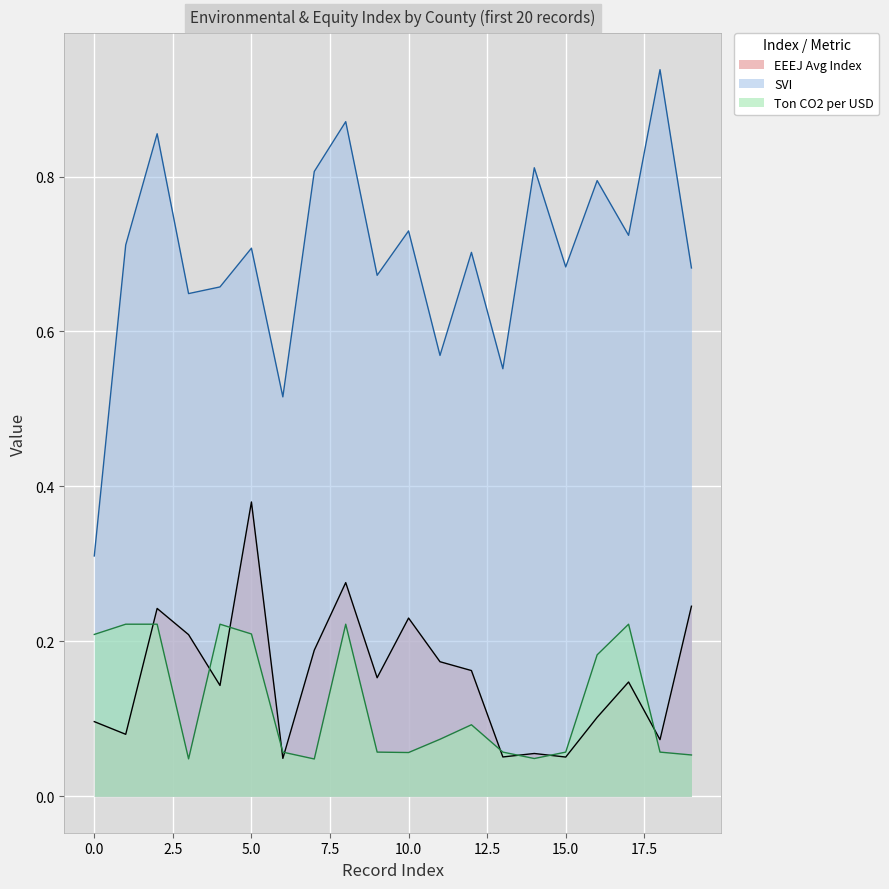

Reading right to left, what are all the values shown in this chart?

EEEJ Avg Index: 19=0.2	18=0.1	17=0.1	16=0.1	15=0.1	14=0.1	13=0.1	12=0.2	11=0.2	10=0.2	9=0.2	8=0.3	7=0.2	6=0.0	5=0.4	4=0.1	3=0.2	2=0.2	1=0.1	0=0.1
SVI: 19=0.7	18=0.9	17=0.7	16=0.8	15=0.7	14=0.8	13=0.6	12=0.7	11=0.6	10=0.7	9=0.7	8=0.9	7=0.8	6=0.5	5=0.7	4=0.7	3=0.6	2=0.9	1=0.7	0=0.3
Ton CO2 per USD: 19=0.1	18=0.1	17=0.2	16=0.2	15=0.1	14=0.0	13=0.1	12=0.1	11=0.1	10=0.1	9=0.1	8=0.2	7=0.0	6=0.1	5=0.2	4=0.2	3=0.0	2=0.2	1=0.2	0=0.2